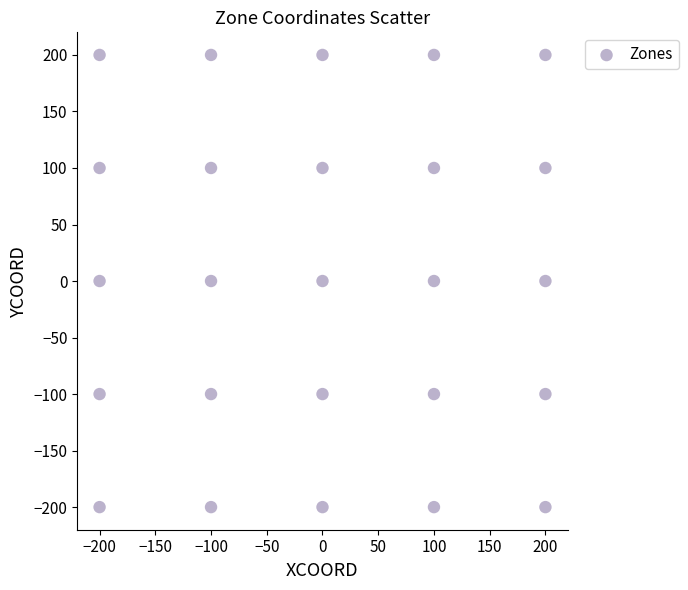

What is the range of X values (max minus min)?

400